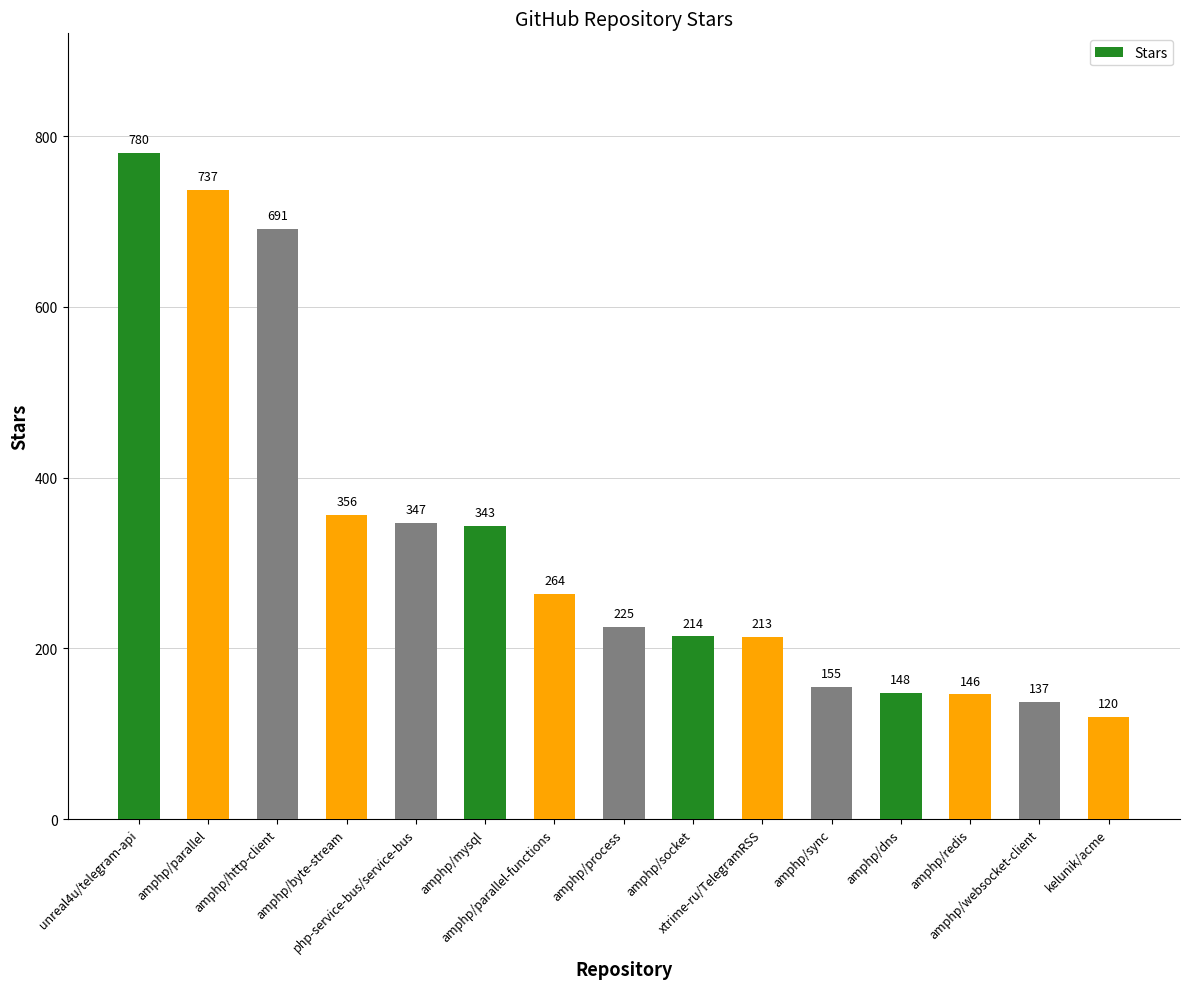

The chart shows a value of 691 at amphp/http-client. True or false?

True